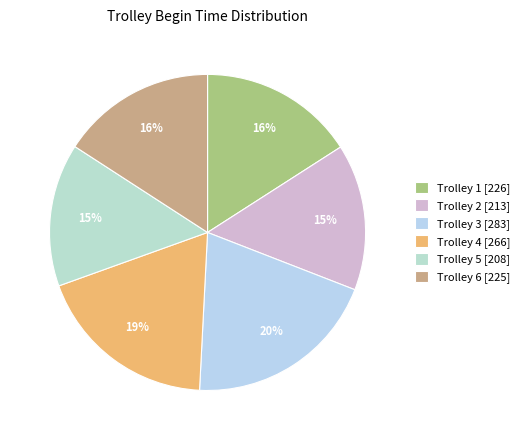

Count the number of slices in the pie.

6